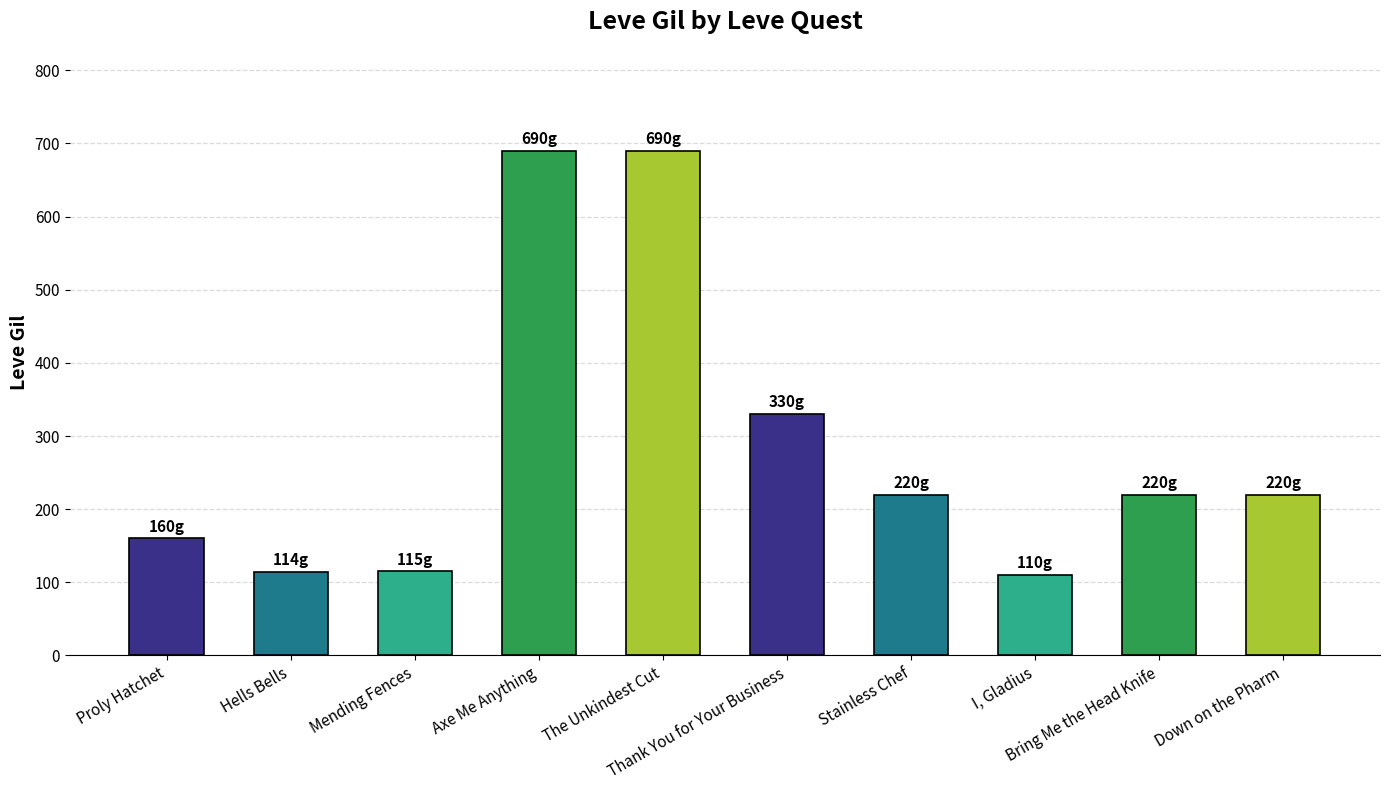

What is the greatest value displayed?

690